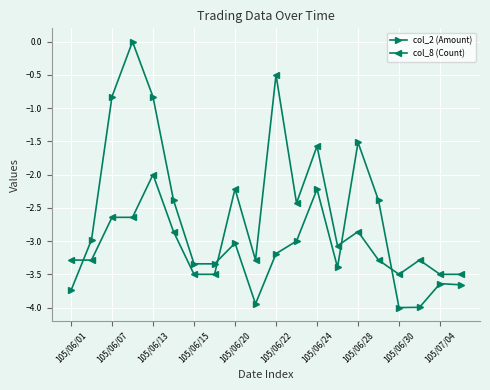

Which series has the largest total across all categories?

col_2 (Amount)